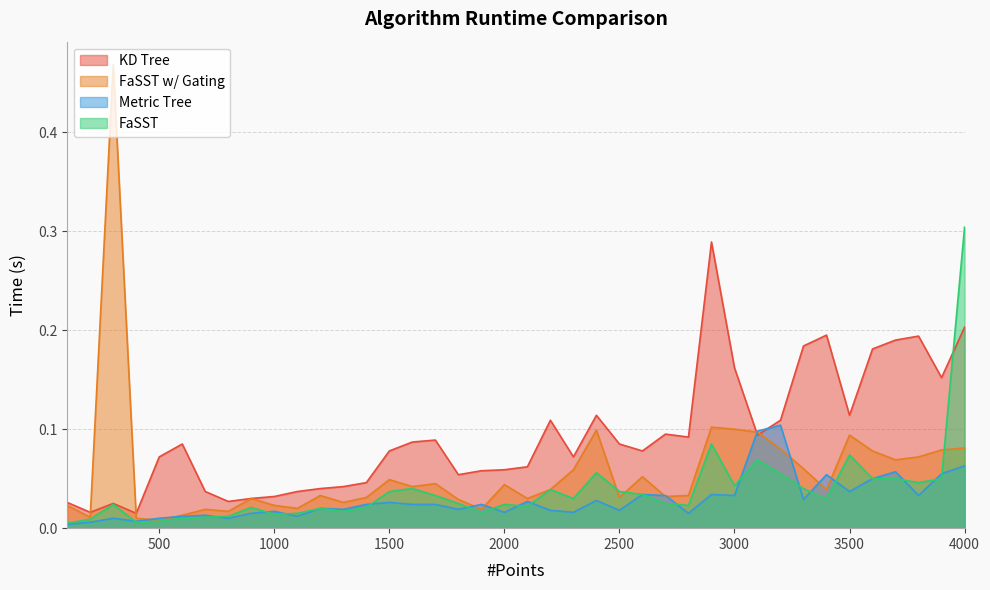

How many interior local peaks does the Metric Tree series have?

13